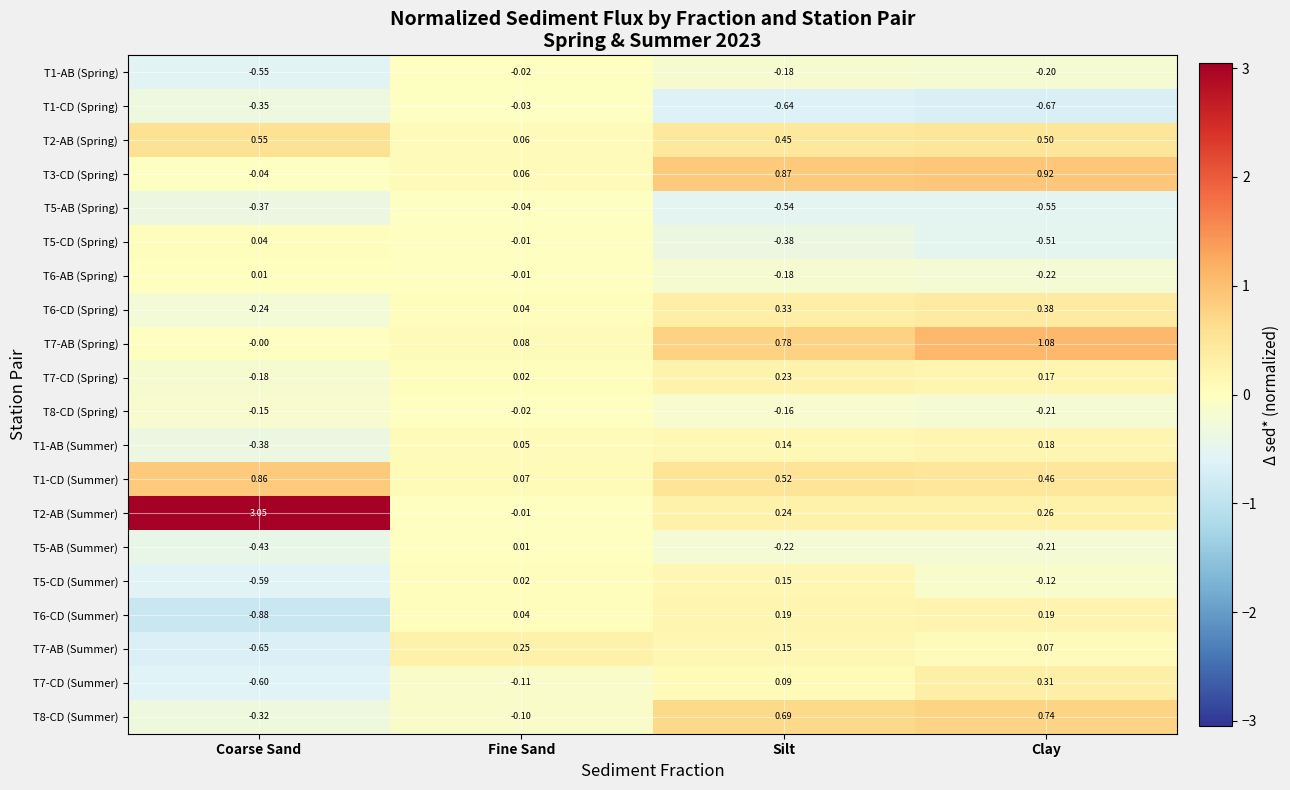

Between Fine Sand and Silt, which series saw the biggest shift?

T3-CD (Spring)